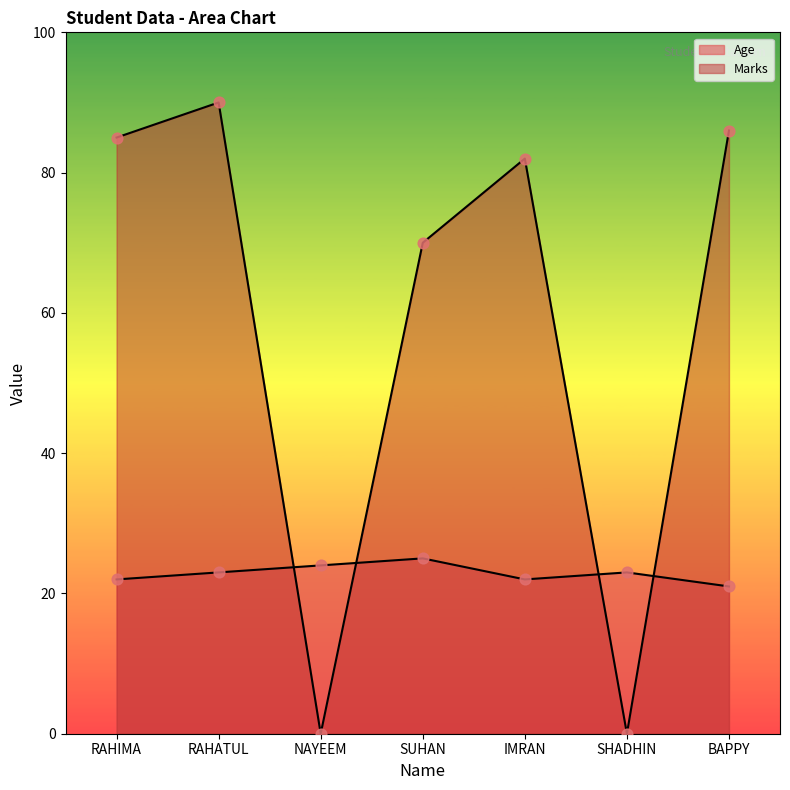

Which series has the largest total across all categories?

Marks